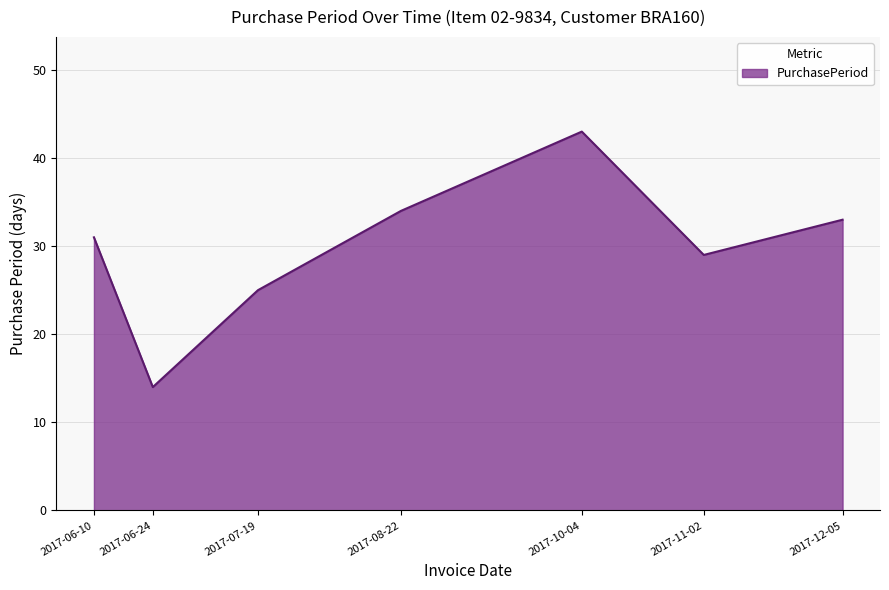

What is the greatest value displayed?

43